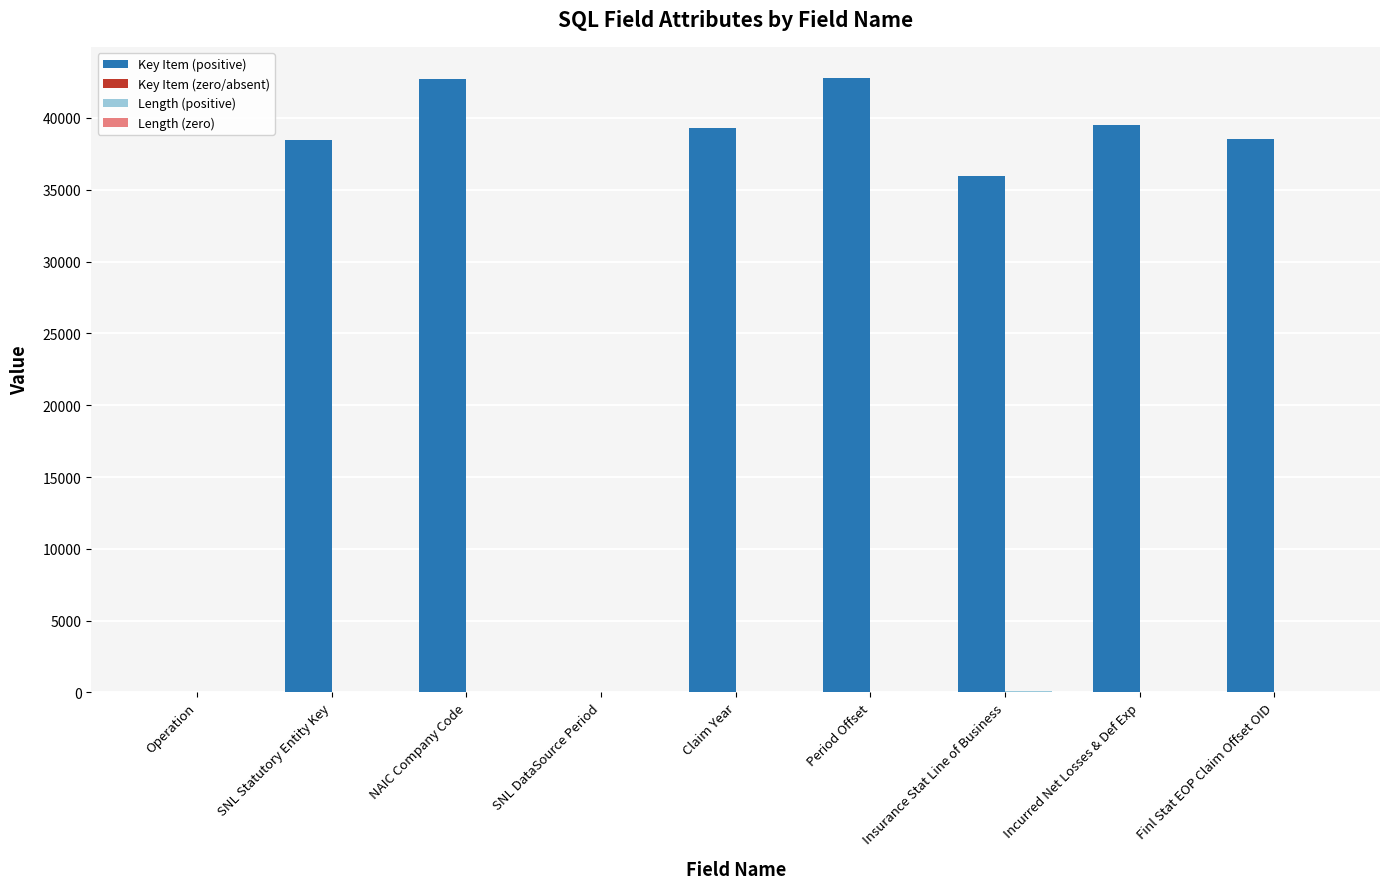

Count the number of categories in the chart.

9